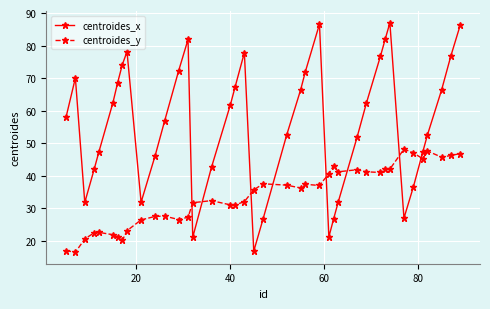

How many values in the centroides_y series are below 36?

20